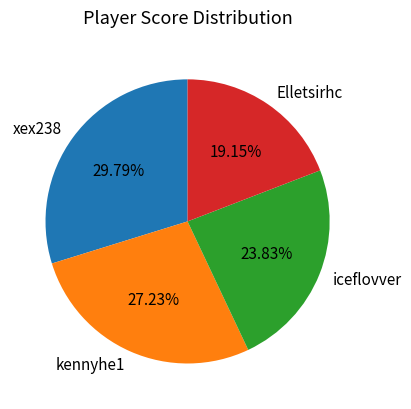

How many slices are in this pie chart?

4